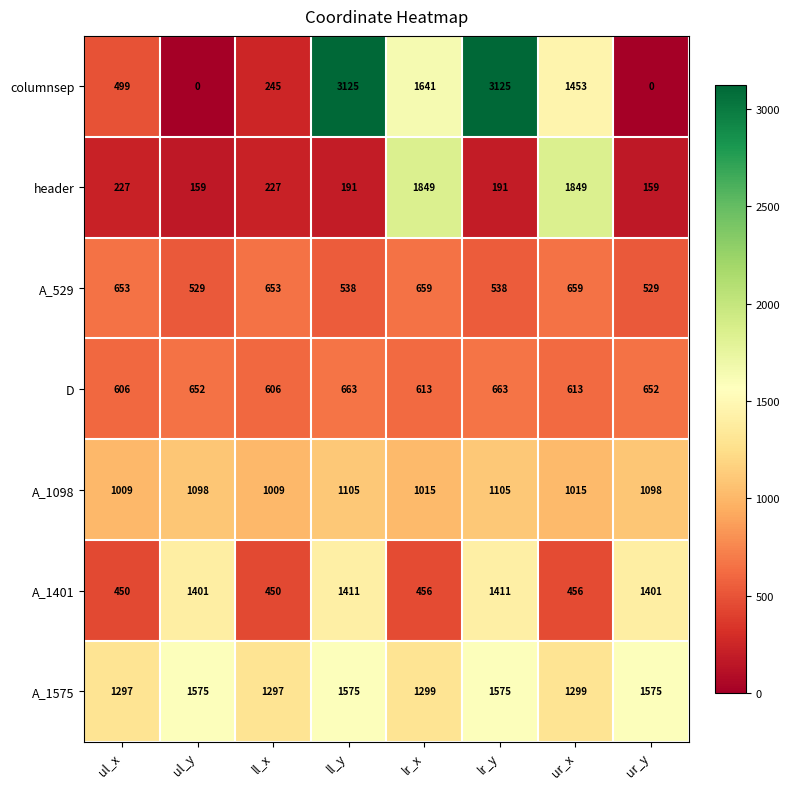

What is the difference between the columnsep values at lr_y and ur_y?

3125